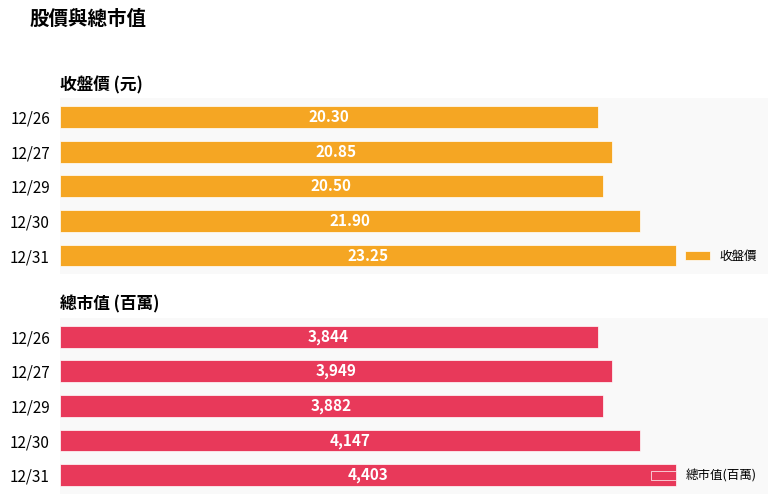

List the series in order of their overall mean, lowest first.

收盤價, 總市值(百萬)